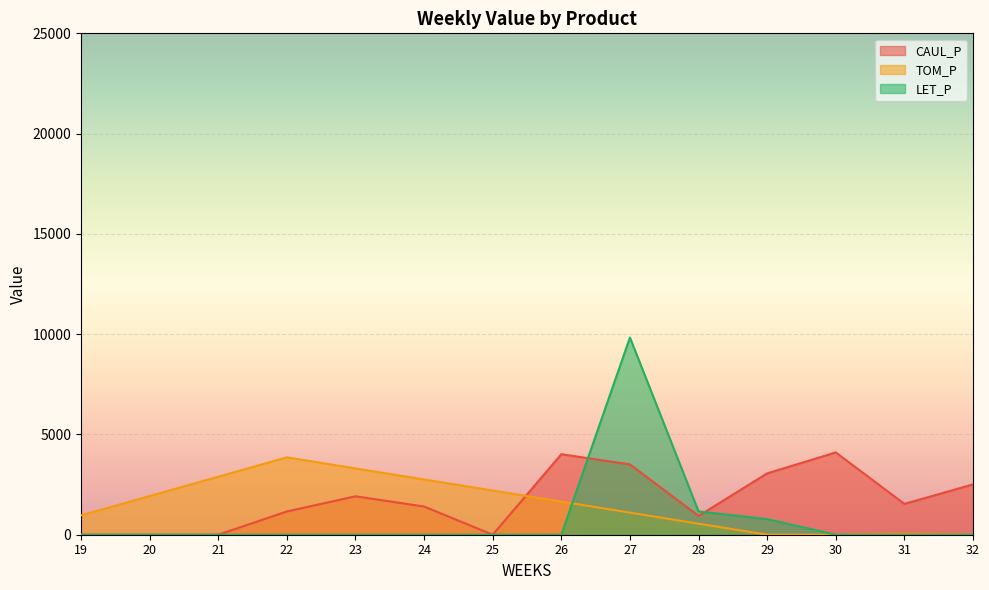

List the series in order of their overall mean, lowest first.

LET_P, TOM_P, CAUL_P